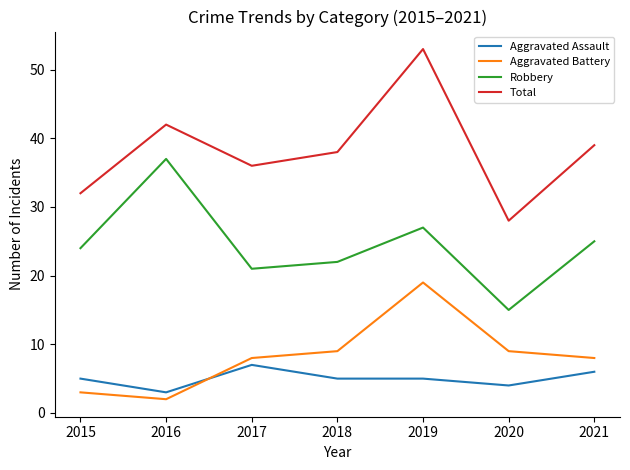

Reading right to left, extract all data points from this chart.

Aggravated Assault: 6	4	5	5	7	3	5
Aggravated Battery: 8	9	19	9	8	2	3
Robbery: 25	15	27	22	21	37	24
Total: 39	28	53	38	36	42	32